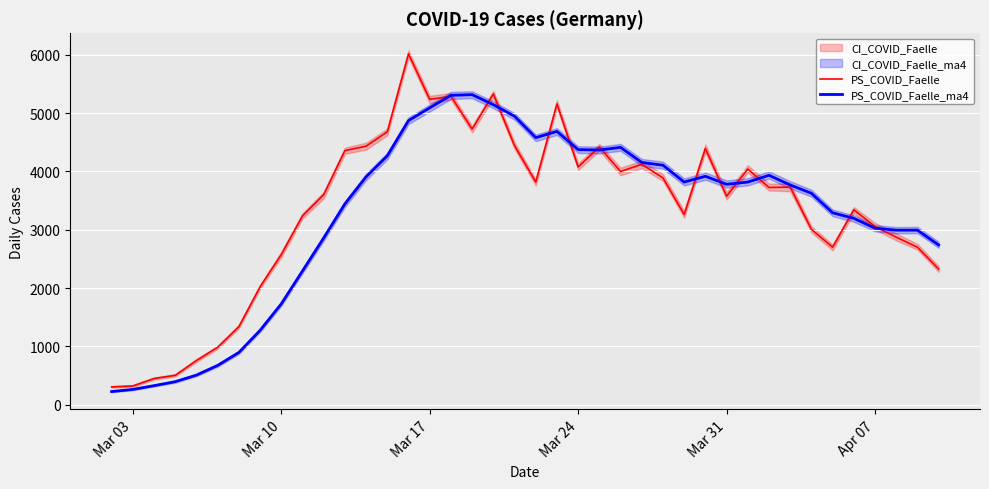

What is the maximum value for PS_COVID_Faelle_ma4?

5316